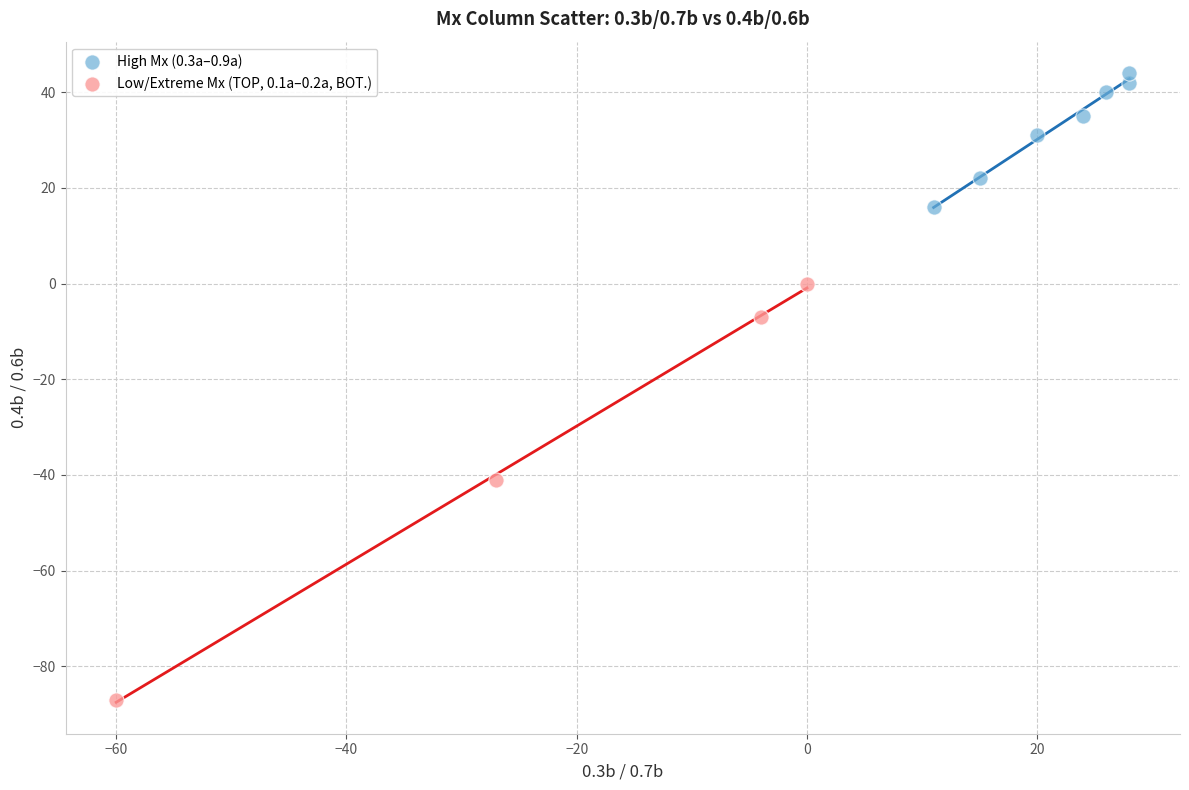

Which series contains the highest Y value?

High Mx (0.3a–0.9a)